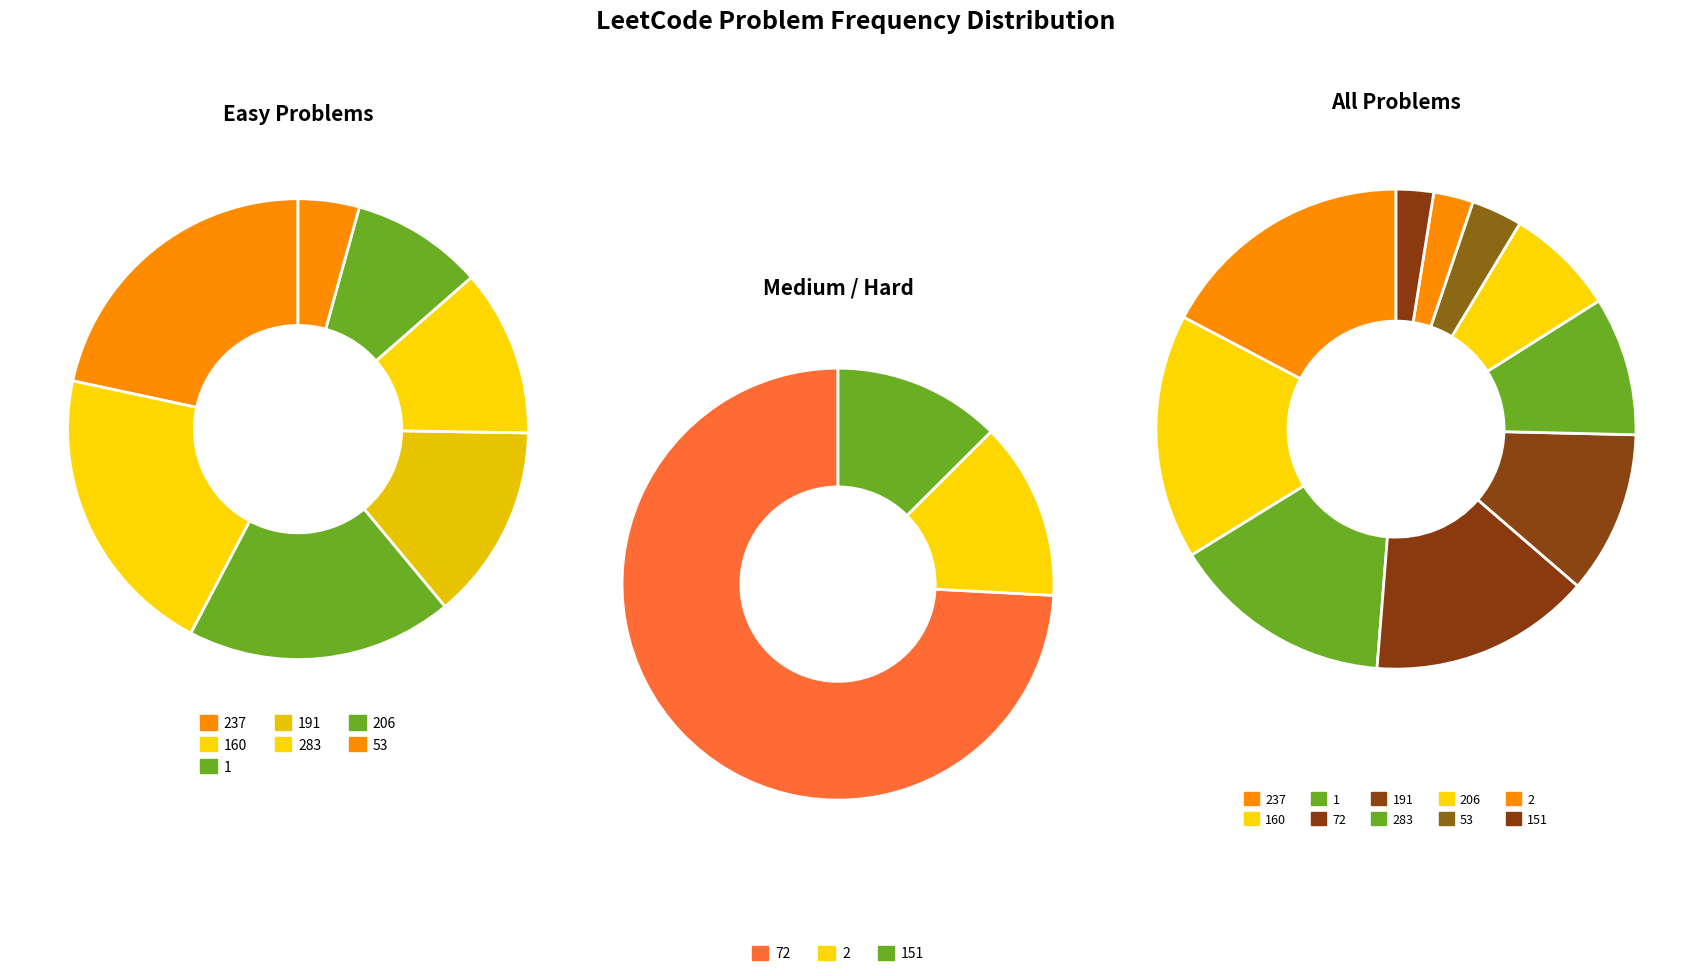

To the nearest percent, what is the combined percentage of 151 and 206?

10%